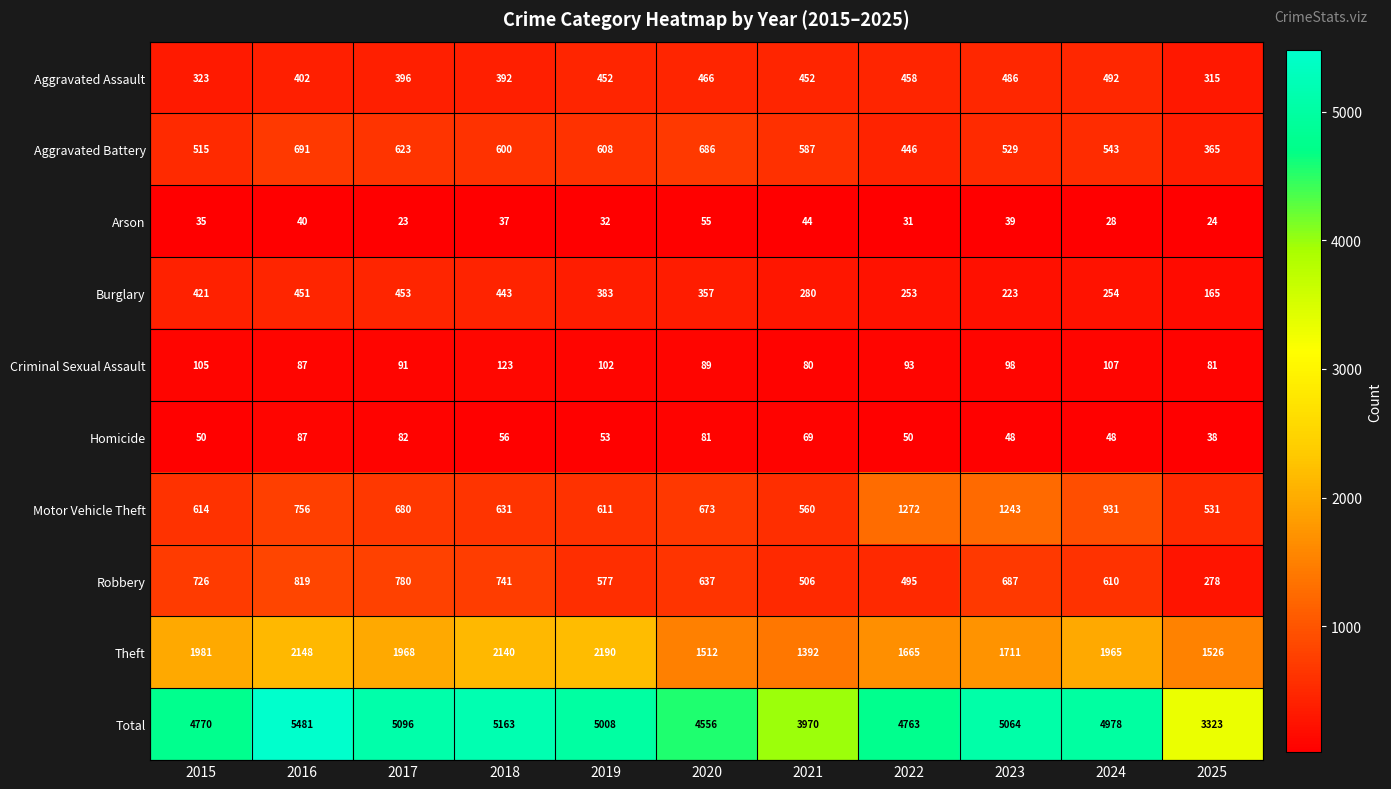

The Theft series shows 1711 at 2023. True or false?

True